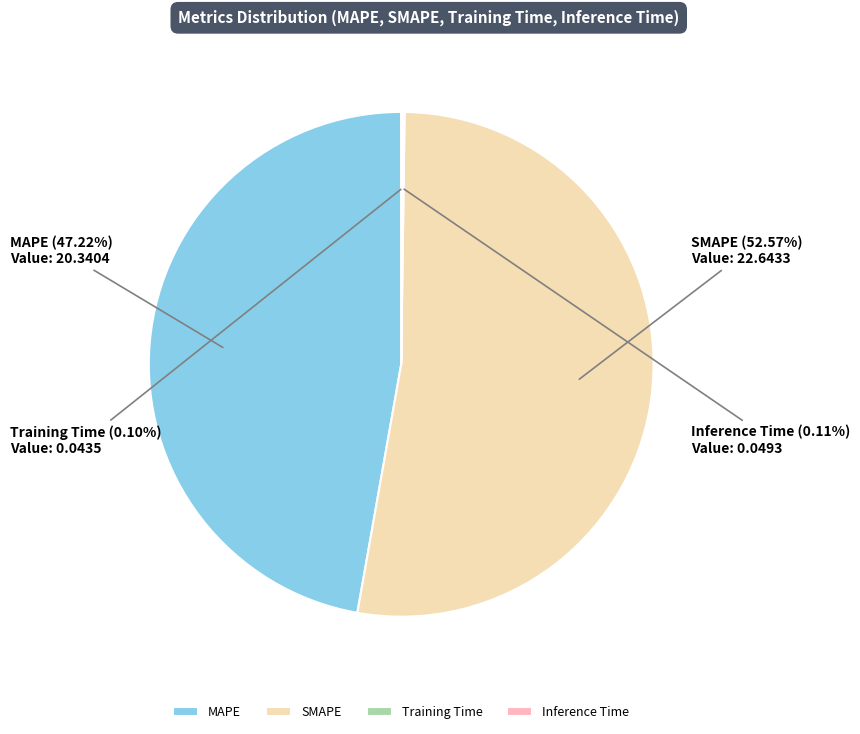

Approximately how many times larger is the value at MAPE compared to SMAPE?

0.9